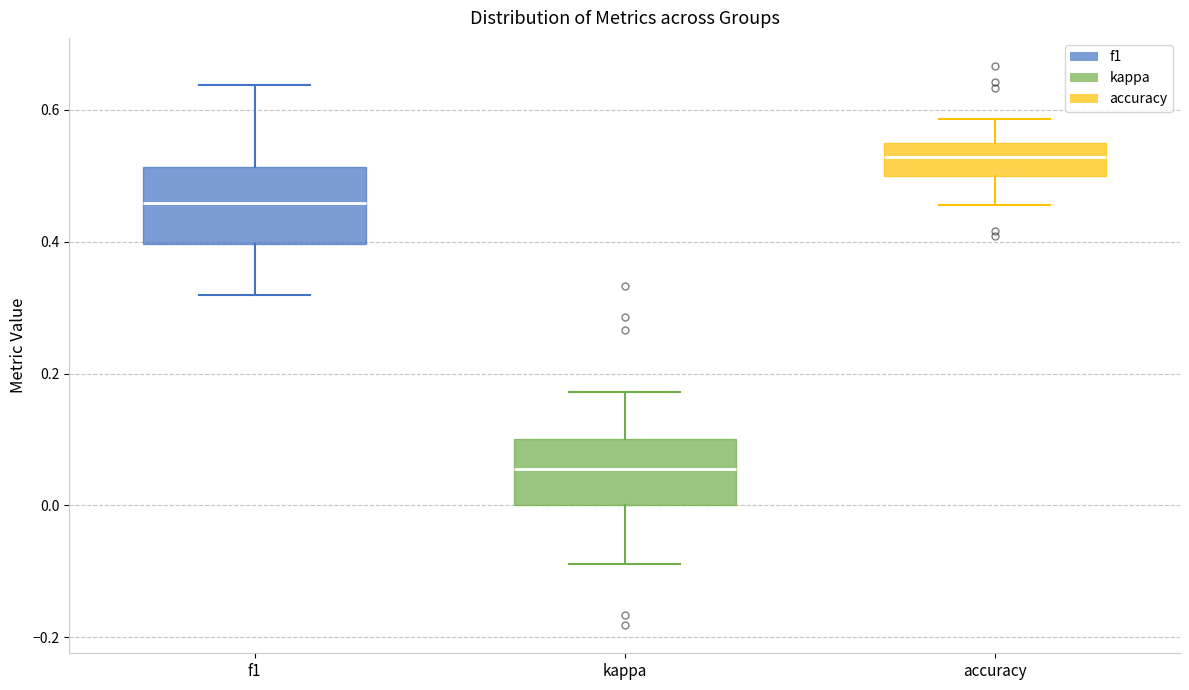

Where does the median line of the box for kappa sit on the y-axis? The values are not printed on the chart, so give them approximately, as read against the axis.

0.06